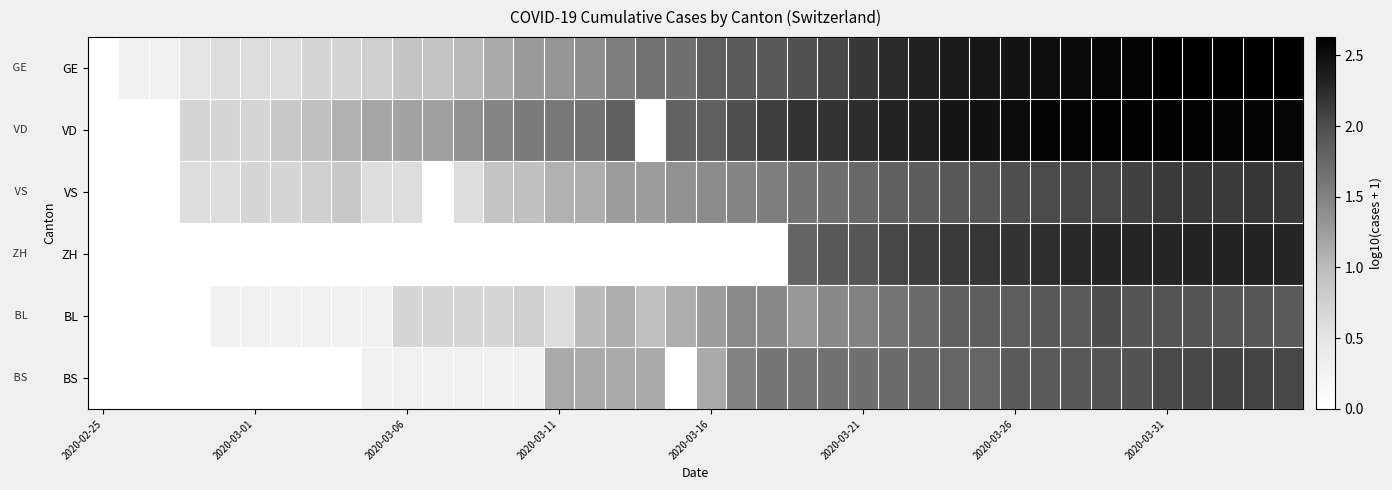

Count the number of data series in this chart.

6